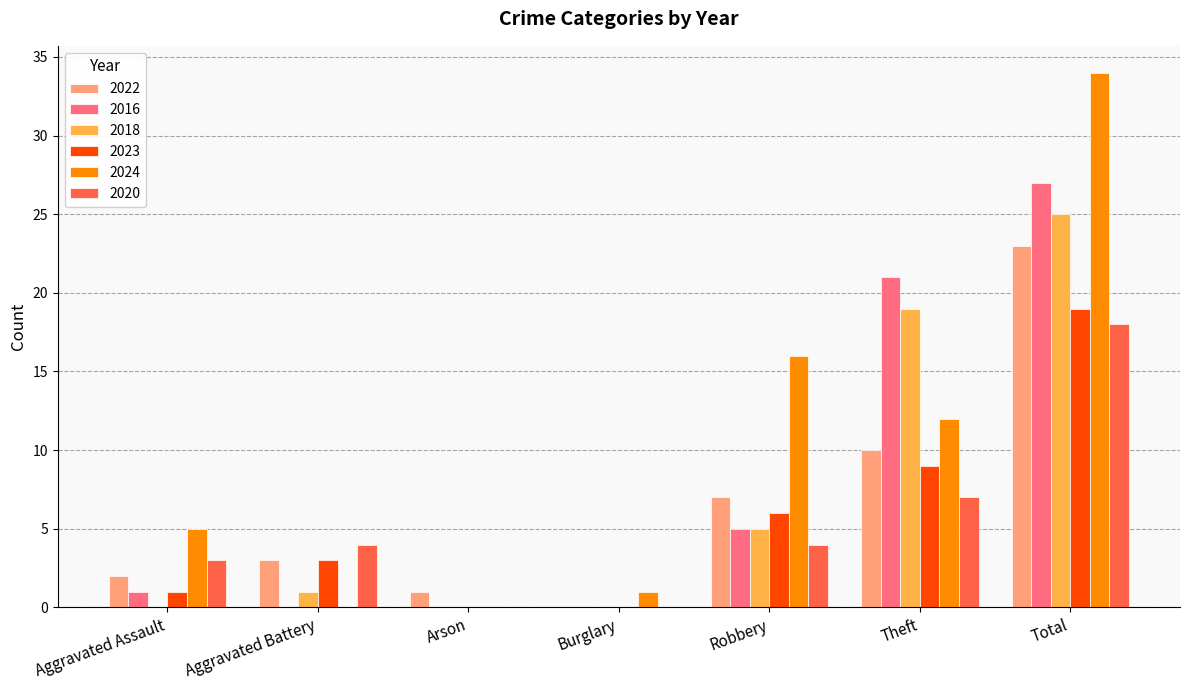

What is the sum of the 2024 values at Arson and Robbery?

16